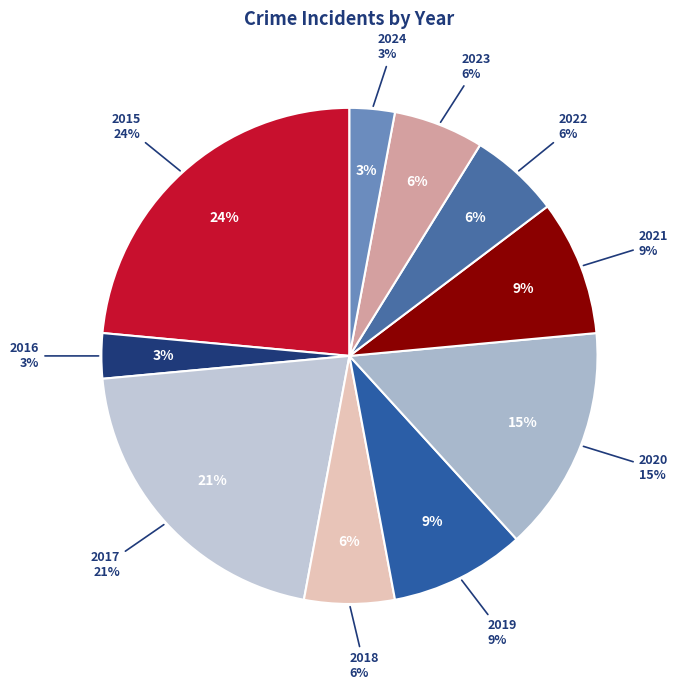

To the nearest percent, what percentage of the pie is 2021?

9%